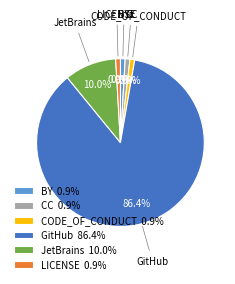

Approximately how many times larger is the value at CC 0.9% compared to LICENSE 0.9%?

1.0